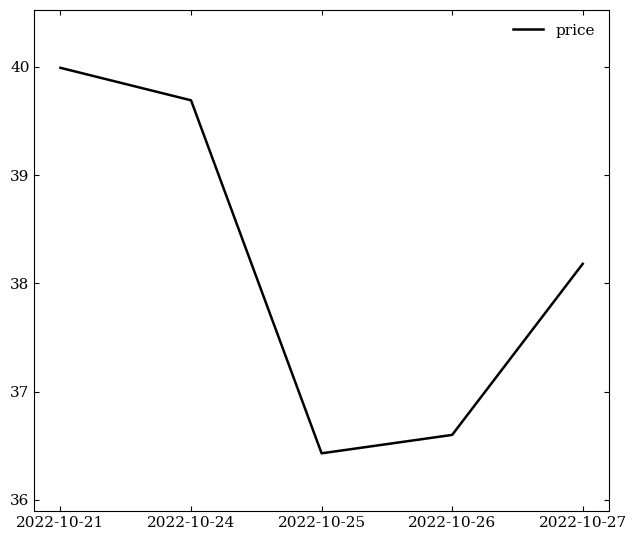

List the labels in order of value, largest first.

2022-10-21, 2022-10-24, 2022-10-27, 2022-10-26, 2022-10-25